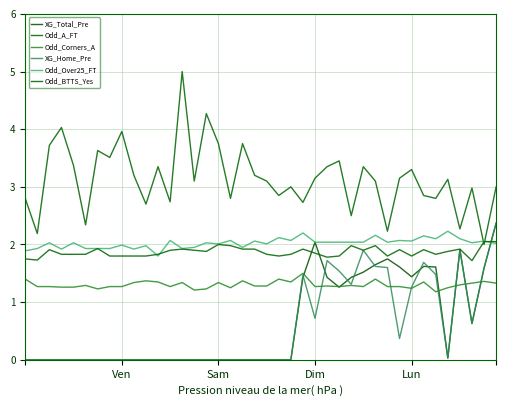

Does the chart have visible grid lines?

Yes